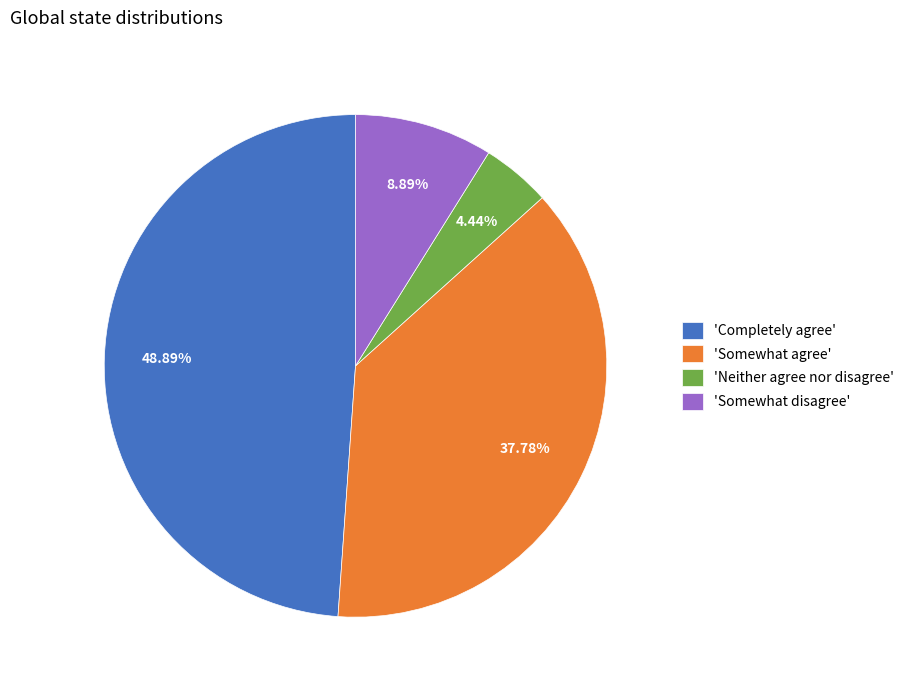

How many segments does this pie chart have?

4